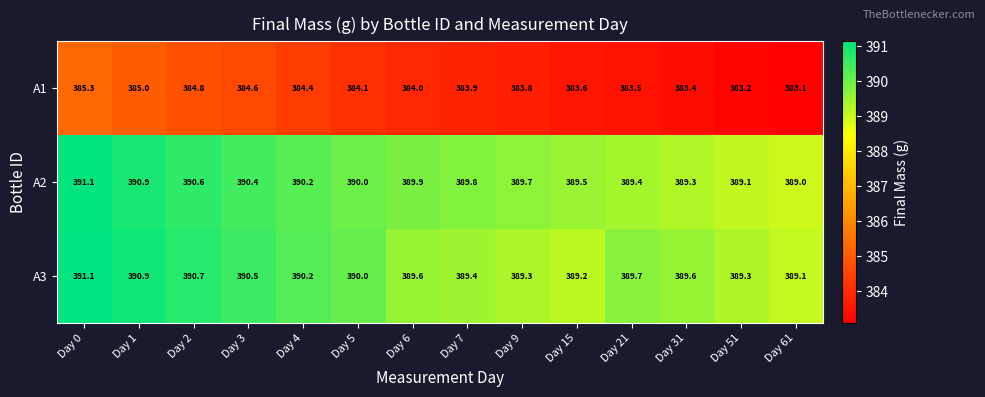

What is the sum of all A2 values?

5458.9